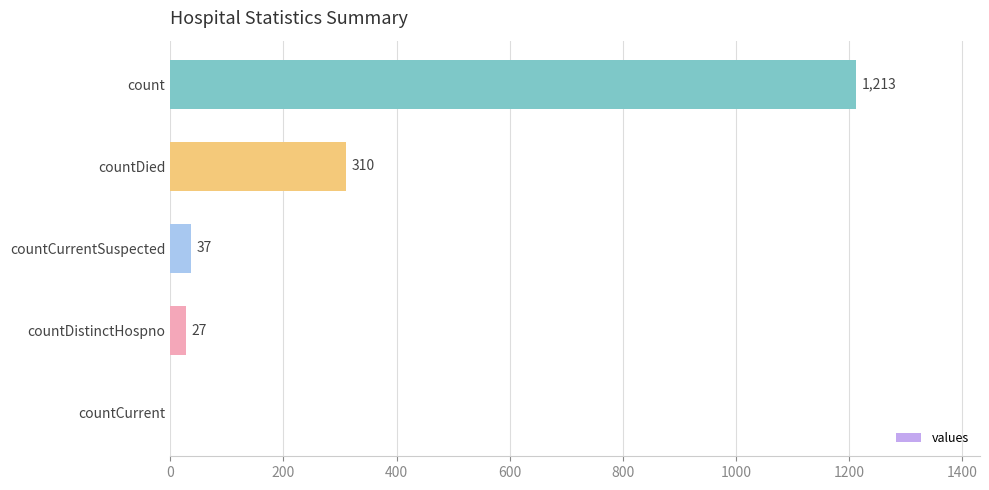

The chart shows a value of 1213 at count. True or false?

True